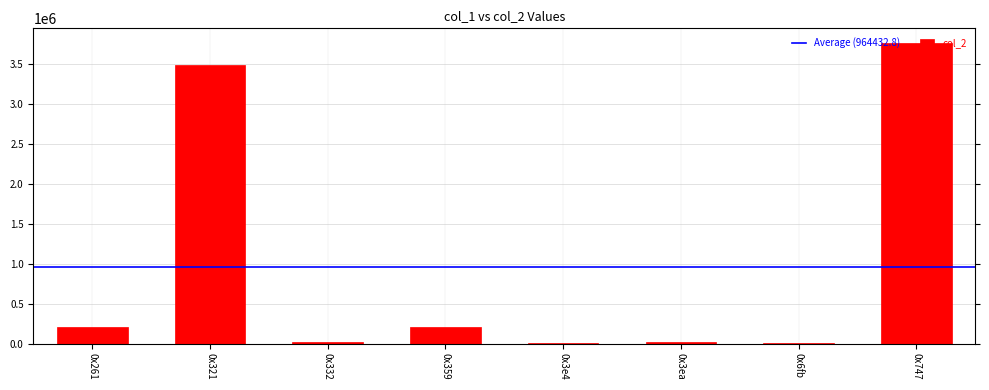

Which label corresponds to the largest value in the chart?

0x747